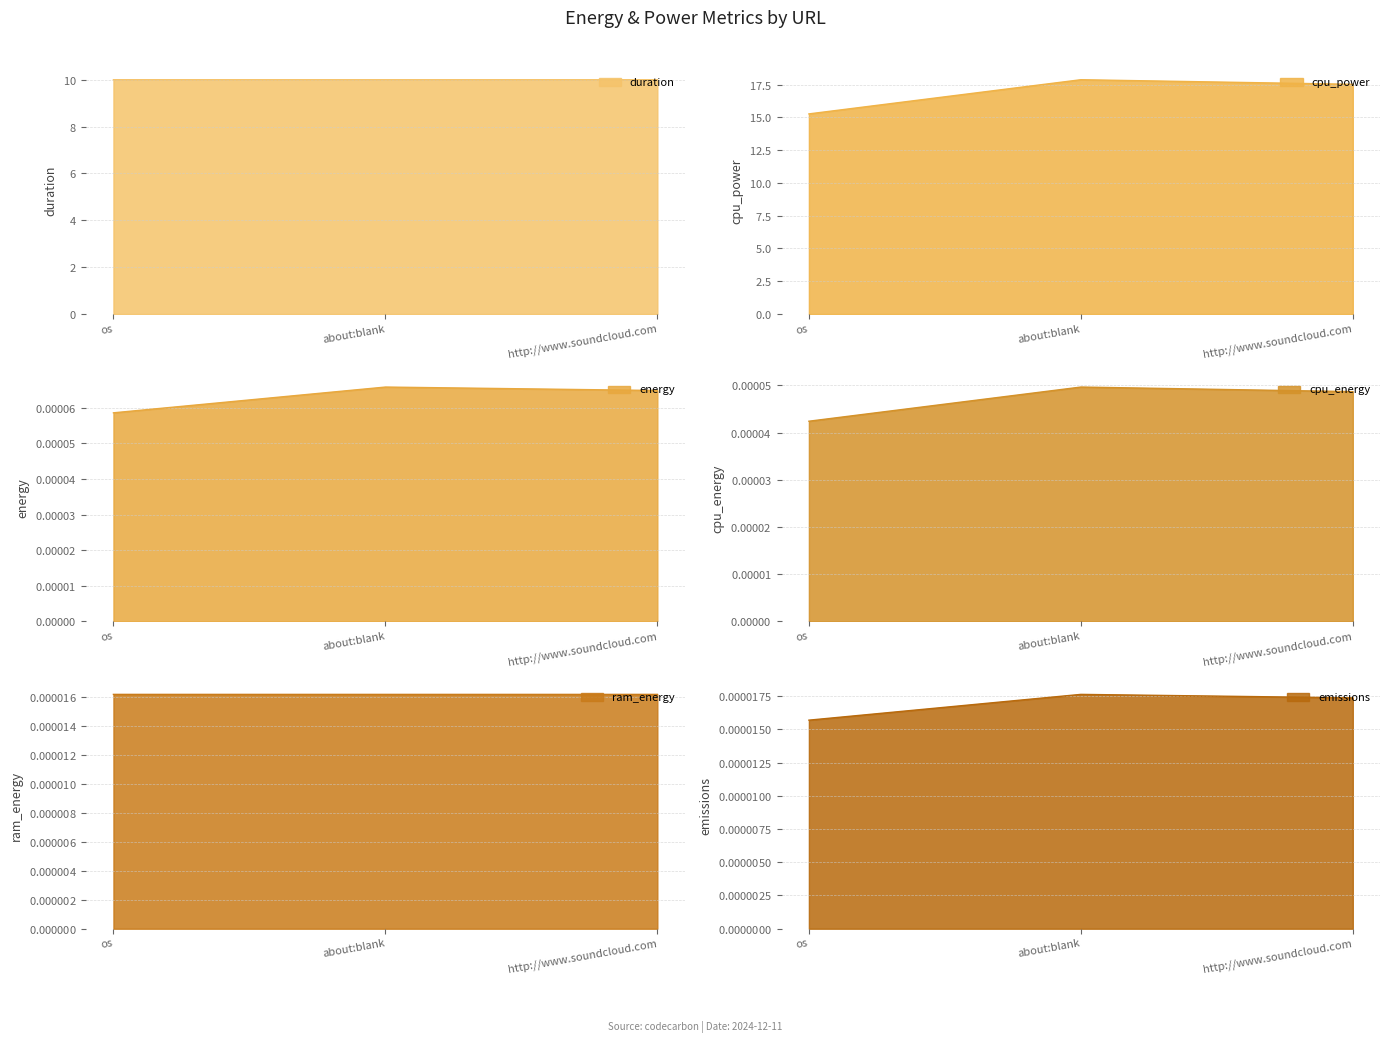

The emissions series shows 0.0 at about:blank. True or false?

True